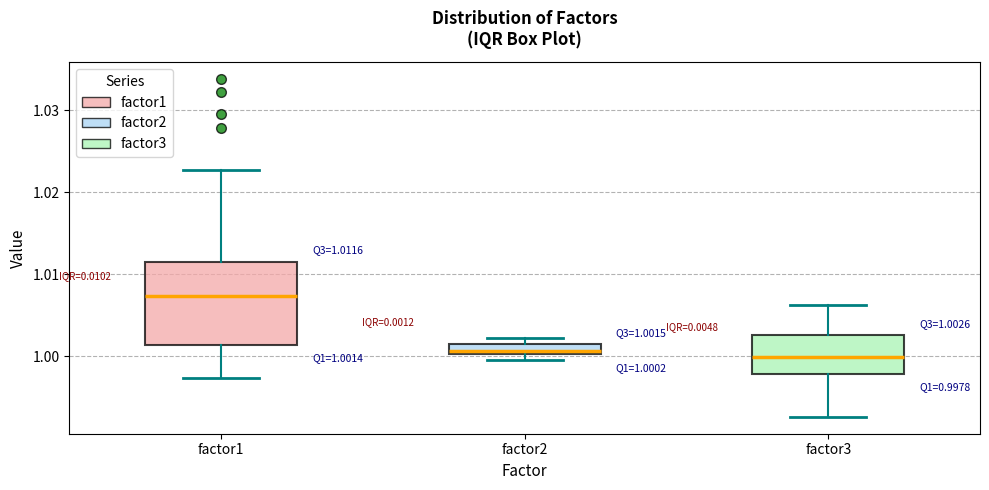

Which box is the tallest, from its lower edge to its upper edge?

factor1